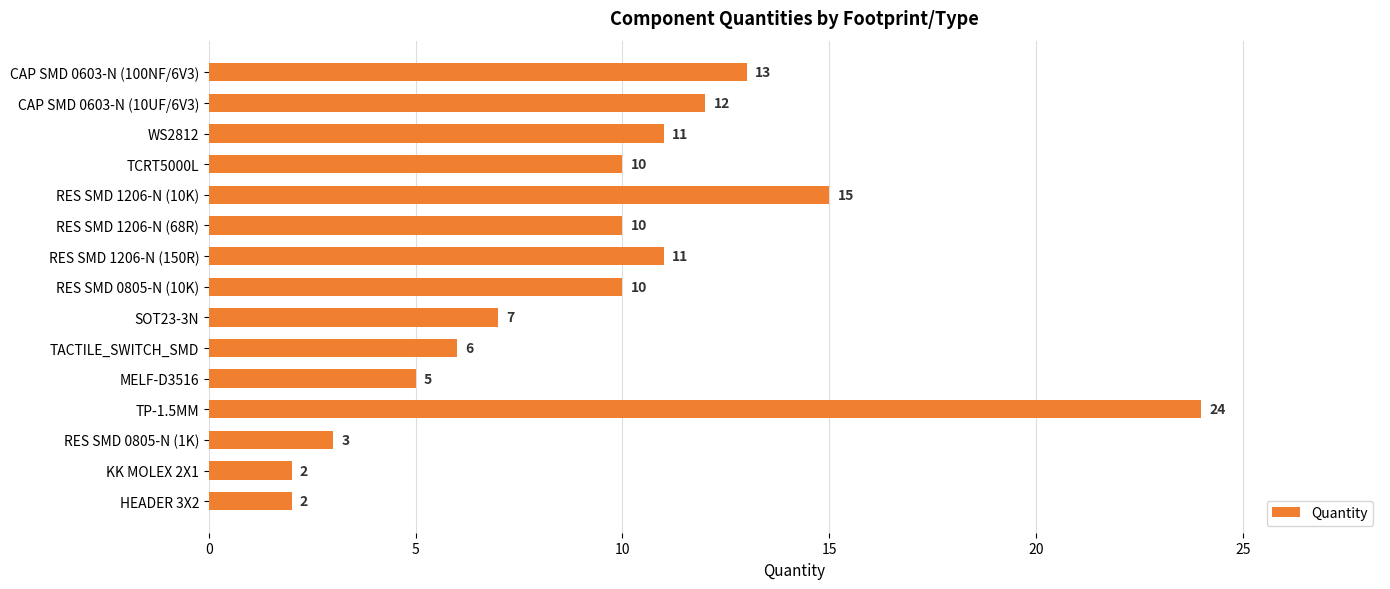

At which label is the value closest to 13?

CAP SMD 0603-N (100NF/6V3)